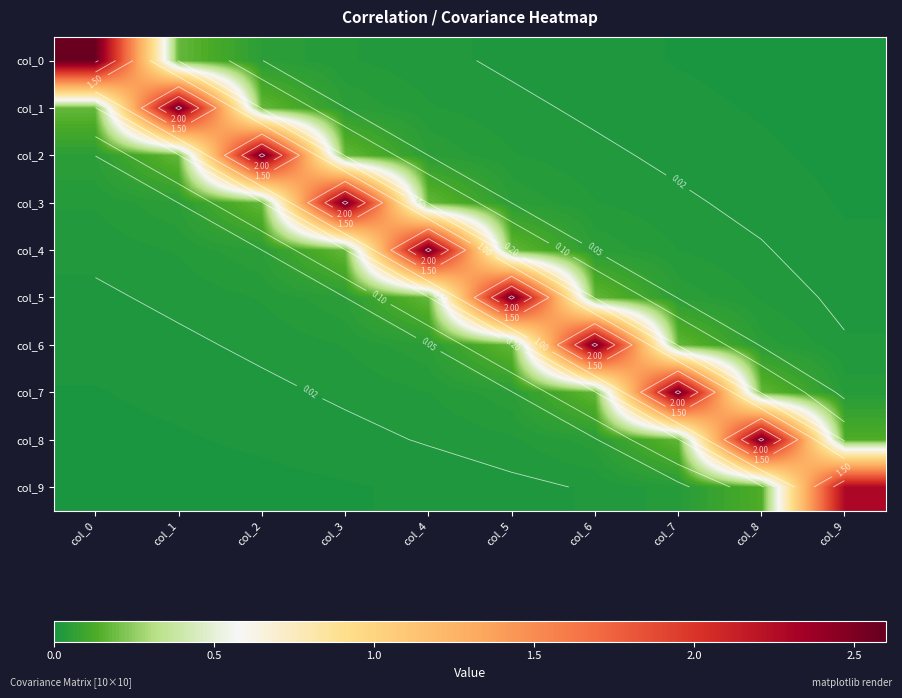

At which label is col_7 closest to 1?

col_6